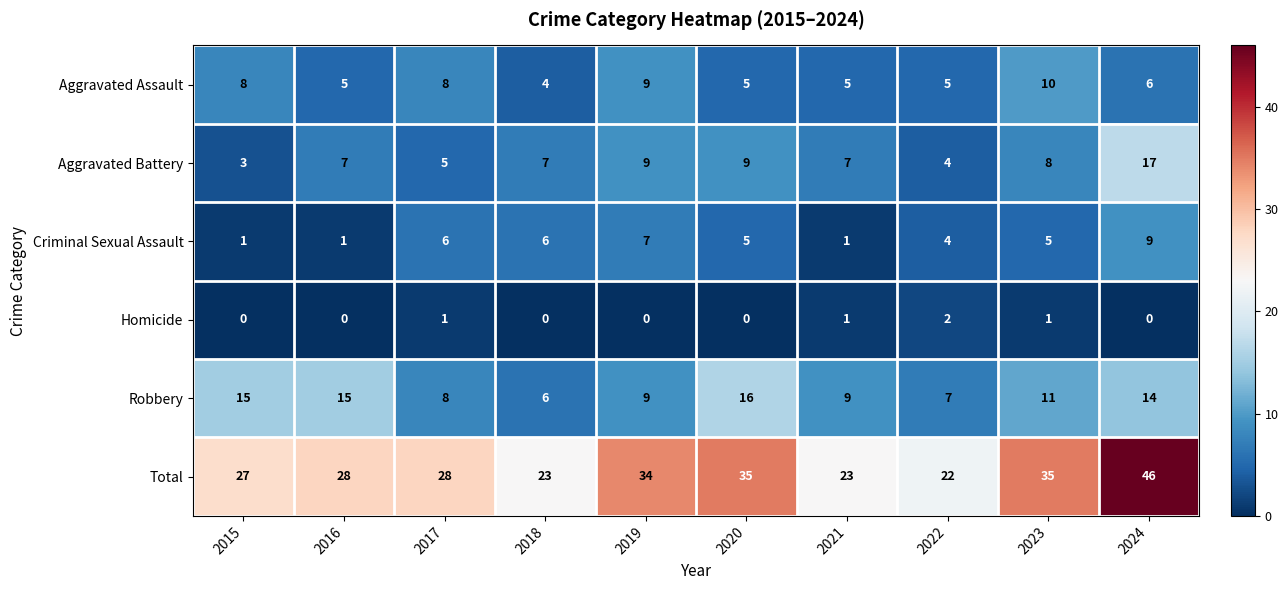

Rank the series at 2016 from lowest to highest value.

Homicide, Criminal Sexual Assault, Aggravated Assault, Aggravated Battery, Robbery, Total